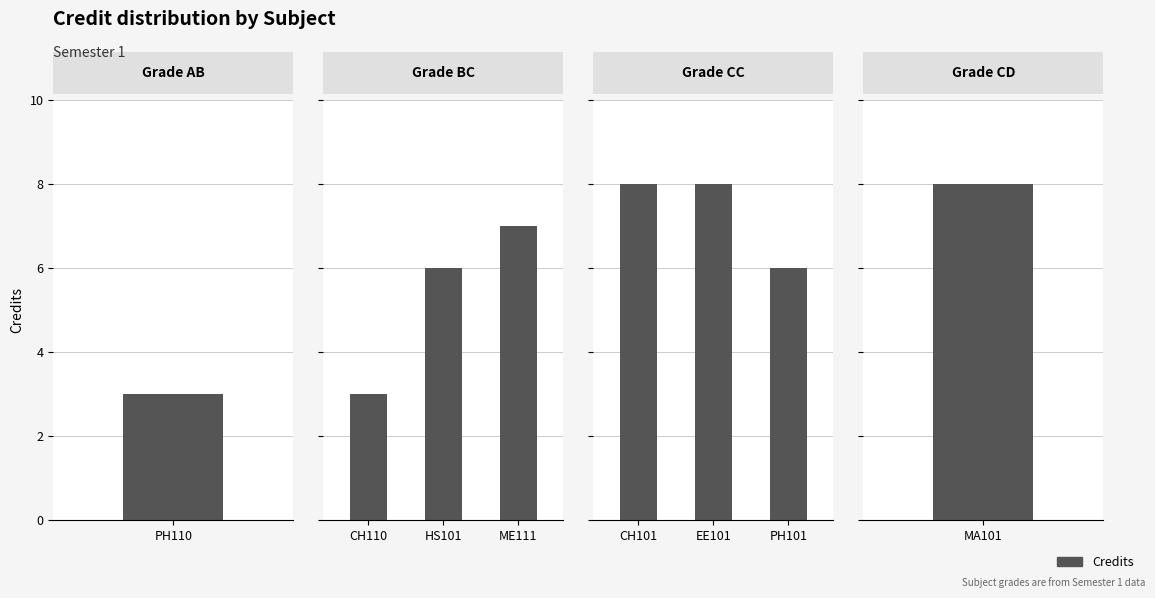

What is the value of the CC bar at the 1st from the left?

8